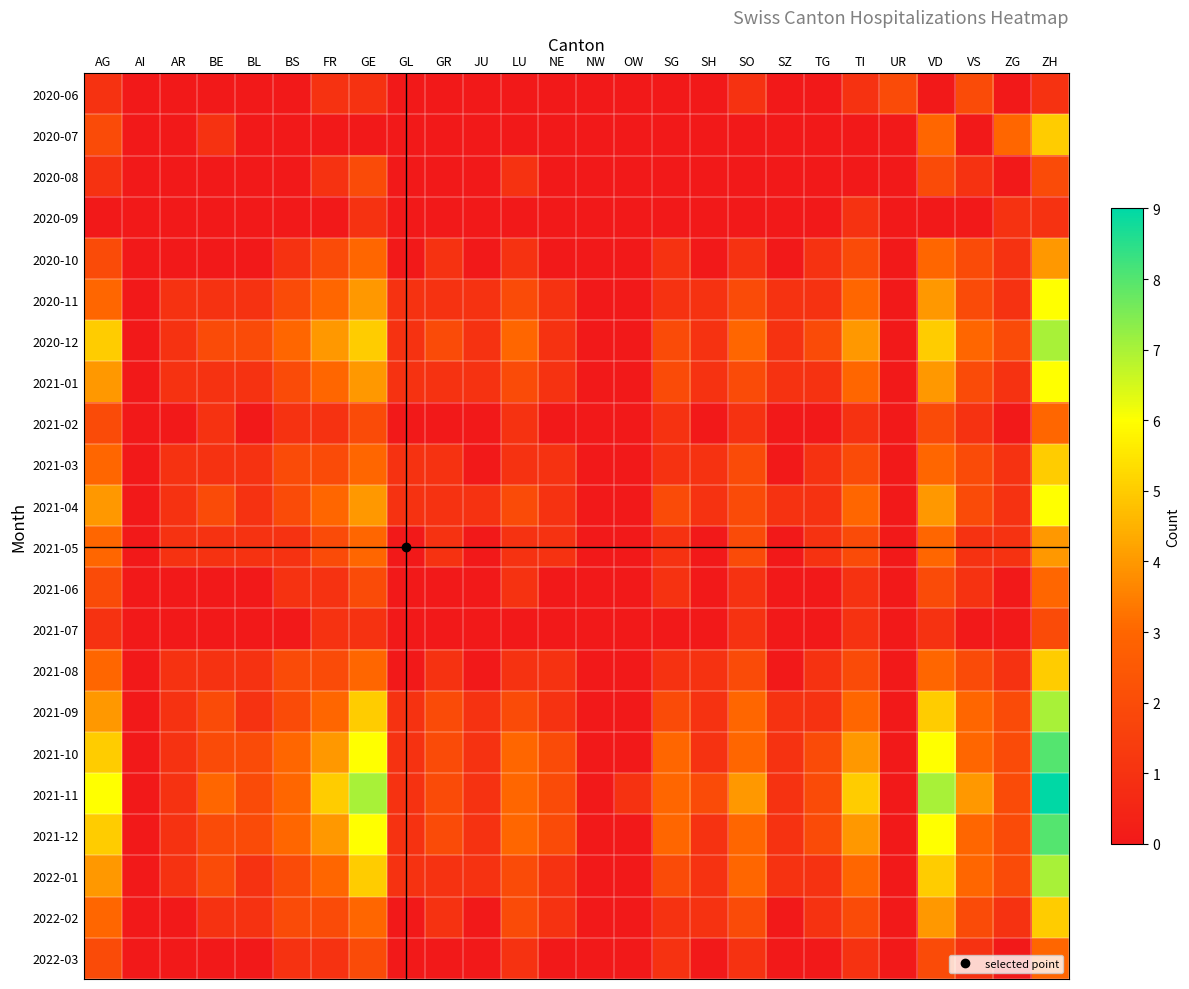

Reading left to right, transcribe all the data shown in this chart.

2020-06: AG=1	AI=0	AR=0	BE=0	BL=0	BS=0	FR=1	GE=1	GL=0	GR=0	JU=0	LU=0	NE=0	NW=0	OW=0	SG=0	SH=0	SO=1	SZ=0	TG=0	TI=1	UR=2	VD=0	VS=2	ZG=0	ZH=1
2020-07: AG=2	AI=0	AR=0	BE=1	BL=0	BS=0	FR=0	GE=0	GL=0	GR=0	JU=0	LU=0	NE=0	NW=0	OW=0	SG=0	SH=0	SO=0	SZ=0	TG=0	TI=0	UR=0	VD=3	VS=0	ZG=3	ZH=5
2020-08: AG=1	AI=0	AR=0	BE=0	BL=0	BS=0	FR=1	GE=2	GL=0	GR=0	JU=0	LU=1	NE=0	NW=0	OW=0	SG=0	SH=0	SO=0	SZ=0	TG=0	TI=0	UR=0	VD=2	VS=1	ZG=0	ZH=2
2020-09: AG=0	AI=0	AR=0	BE=0	BL=0	BS=0	FR=0	GE=1	GL=0	GR=0	JU=0	LU=0	NE=0	NW=0	OW=0	SG=0	SH=0	SO=0	SZ=0	TG=0	TI=1	UR=0	VD=0	VS=0	ZG=1	ZH=1
2020-10: AG=2	AI=0	AR=0	BE=0	BL=0	BS=1	FR=2	GE=3	GL=0	GR=1	JU=0	LU=1	NE=0	NW=0	OW=0	SG=1	SH=0	SO=1	SZ=0	TG=1	TI=2	UR=0	VD=3	VS=2	ZG=1	ZH=4
2020-11: AG=3	AI=0	AR=1	BE=1	BL=1	BS=2	FR=3	GE=4	GL=1	GR=1	JU=1	LU=2	NE=1	NW=0	OW=0	SG=1	SH=1	SO=2	SZ=1	TG=1	TI=3	UR=0	VD=4	VS=2	ZG=1	ZH=6
2020-12: AG=5	AI=0	AR=1	BE=2	BL=2	BS=3	FR=4	GE=5	GL=1	GR=2	JU=1	LU=3	NE=1	NW=0	OW=0	SG=2	SH=1	SO=3	SZ=1	TG=2	TI=4	UR=0	VD=5	VS=3	ZG=2	ZH=7
2021-01: AG=4	AI=0	AR=1	BE=1	BL=1	BS=2	FR=3	GE=4	GL=1	GR=1	JU=1	LU=2	NE=1	NW=0	OW=0	SG=2	SH=1	SO=2	SZ=1	TG=1	TI=3	UR=0	VD=4	VS=2	ZG=1	ZH=6
2021-02: AG=2	AI=0	AR=0	BE=1	BL=0	BS=1	FR=1	GE=2	GL=0	GR=0	JU=0	LU=1	NE=0	NW=0	OW=0	SG=1	SH=0	SO=1	SZ=0	TG=0	TI=1	UR=0	VD=2	VS=1	ZG=0	ZH=3
2021-03: AG=3	AI=0	AR=1	BE=1	BL=1	BS=2	FR=2	GE=3	GL=1	GR=1	JU=0	LU=1	NE=1	NW=0	OW=0	SG=1	SH=1	SO=2	SZ=0	TG=1	TI=2	UR=0	VD=3	VS=2	ZG=1	ZH=5
2021-04: AG=4	AI=0	AR=1	BE=2	BL=1	BS=2	FR=3	GE=4	GL=1	GR=1	JU=1	LU=2	NE=1	NW=0	OW=0	SG=2	SH=1	SO=2	SZ=1	TG=1	TI=3	UR=0	VD=4	VS=2	ZG=1	ZH=6
2021-05: AG=3	AI=0	AR=1	BE=1	BL=1	BS=1	FR=2	GE=3	GL=0	GR=1	JU=0	LU=1	NE=1	NW=0	OW=0	SG=1	SH=0	SO=2	SZ=0	TG=1	TI=2	UR=0	VD=3	VS=1	ZG=1	ZH=4
2021-06: AG=2	AI=0	AR=0	BE=0	BL=0	BS=1	FR=1	GE=2	GL=0	GR=0	JU=0	LU=1	NE=0	NW=0	OW=0	SG=1	SH=0	SO=1	SZ=0	TG=0	TI=1	UR=0	VD=2	VS=1	ZG=0	ZH=3
2021-07: AG=1	AI=0	AR=0	BE=0	BL=0	BS=0	FR=1	GE=1	GL=0	GR=0	JU=0	LU=0	NE=0	NW=0	OW=0	SG=0	SH=0	SO=1	SZ=0	TG=0	TI=1	UR=0	VD=1	VS=0	ZG=0	ZH=2
2021-08: AG=3	AI=0	AR=1	BE=1	BL=1	BS=2	FR=2	GE=3	GL=0	GR=1	JU=0	LU=1	NE=1	NW=0	OW=0	SG=1	SH=1	SO=2	SZ=0	TG=1	TI=2	UR=0	VD=3	VS=2	ZG=1	ZH=5
2021-09: AG=4	AI=0	AR=1	BE=2	BL=1	BS=2	FR=3	GE=5	GL=1	GR=2	JU=1	LU=2	NE=1	NW=0	OW=0	SG=2	SH=1	SO=3	SZ=1	TG=1	TI=3	UR=0	VD=5	VS=3	ZG=2	ZH=7
2021-10: AG=5	AI=0	AR=1	BE=2	BL=2	BS=3	FR=4	GE=6	GL=1	GR=2	JU=1	LU=3	NE=2	NW=0	OW=0	SG=3	SH=1	SO=3	SZ=1	TG=2	TI=4	UR=0	VD=6	VS=3	ZG=2	ZH=8
2021-11: AG=6	AI=0	AR=1	BE=3	BL=2	BS=3	FR=5	GE=7	GL=1	GR=2	JU=1	LU=3	NE=2	NW=0	OW=1	SG=3	SH=2	SO=4	SZ=1	TG=2	TI=5	UR=0	VD=7	VS=4	ZG=2	ZH=9
2021-12: AG=5	AI=0	AR=1	BE=2	BL=2	BS=3	FR=4	GE=6	GL=1	GR=2	JU=1	LU=3	NE=2	NW=0	OW=0	SG=3	SH=1	SO=3	SZ=1	TG=2	TI=4	UR=0	VD=6	VS=3	ZG=2	ZH=8
2022-01: AG=4	AI=0	AR=1	BE=2	BL=1	BS=2	FR=3	GE=5	GL=1	GR=1	JU=1	LU=2	NE=1	NW=0	OW=0	SG=2	SH=1	SO=3	SZ=1	TG=1	TI=3	UR=0	VD=5	VS=3	ZG=2	ZH=7
2022-02: AG=3	AI=0	AR=0	BE=1	BL=1	BS=2	FR=2	GE=3	GL=0	GR=1	JU=0	LU=2	NE=1	NW=0	OW=0	SG=1	SH=1	SO=2	SZ=0	TG=1	TI=2	UR=0	VD=4	VS=2	ZG=1	ZH=5
2022-03: AG=2	AI=0	AR=0	BE=0	BL=0	BS=1	FR=1	GE=2	GL=0	GR=0	JU=0	LU=1	NE=0	NW=0	OW=0	SG=1	SH=0	SO=1	SZ=0	TG=0	TI=1	UR=0	VD=2	VS=1	ZG=0	ZH=3